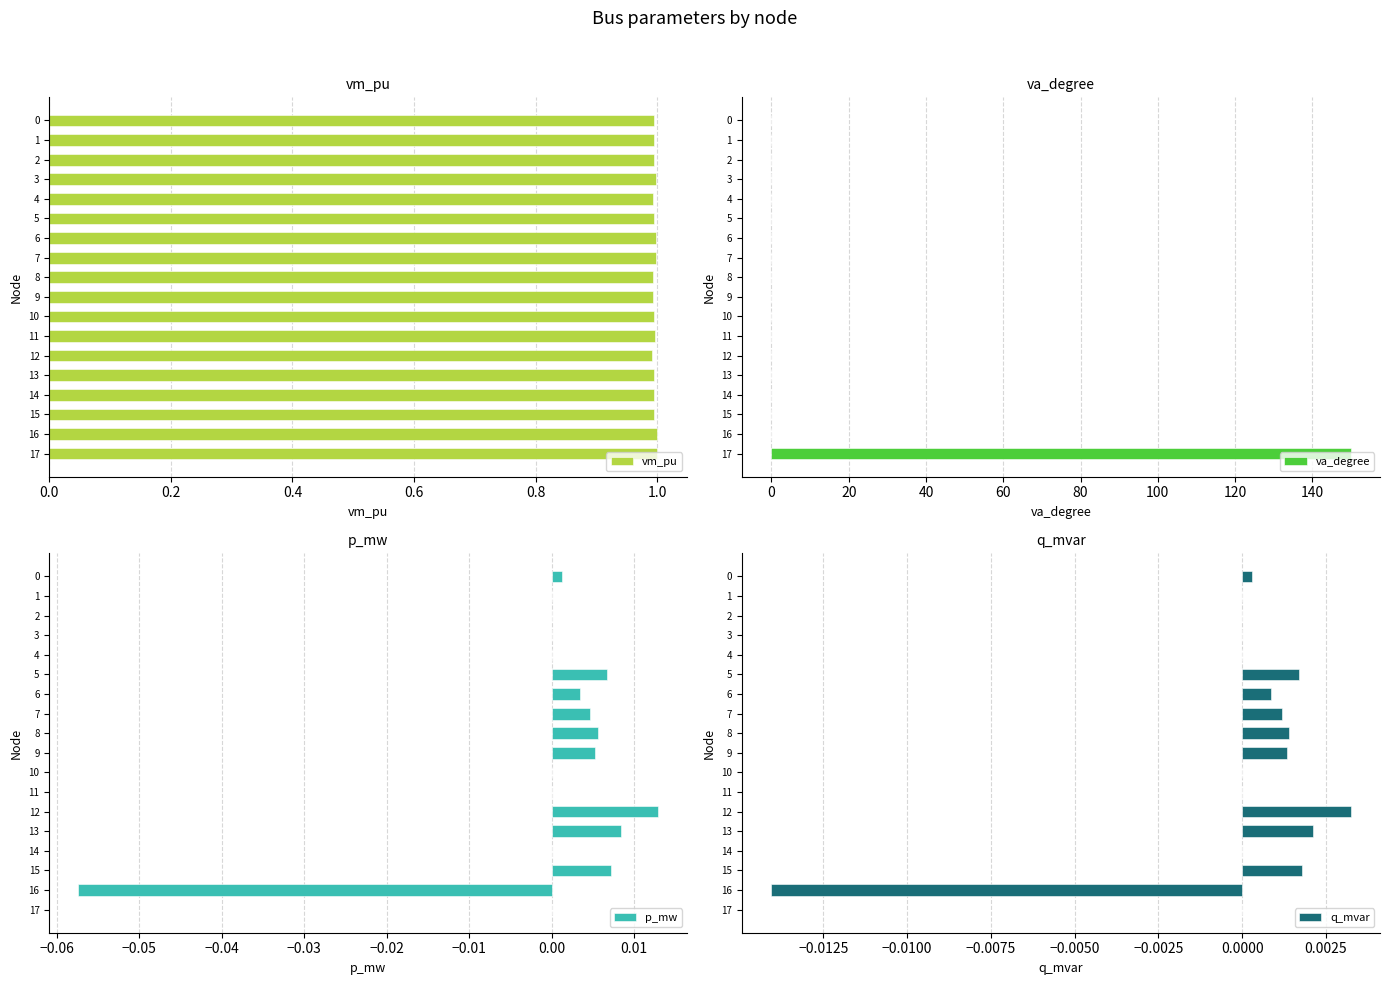

Reading right to left, transcribe all the data shown in this chart.

vm_pu: 1.0	1.0	1.0	1.0	1.0	1.0	1.0	1.0	1.0	1.0	1.0	1.0	1.0	1.0	1.0	1.0	1.0	1.0
va_degree: 150.0	0.0	-0.1	-0.1	-0.1	-0.2	-0.1	-0.1	-0.1	-0.1	-0.0	-0.0	-0.1	-0.1	-0.0	-0.1	-0.1	-0.1
p_mw: 0.0	-0.1	0.0	0.0	0.0	0.0	0.0	0.0	0.0	0.0	0.0	0.0	0.0	0.0	0.0	0.0	0.0	0.0
q_mvar: 0.0	-0.0	0.0	0.0	0.0	0.0	0.0	0.0	0.0	0.0	0.0	0.0	0.0	0.0	0.0	0.0	0.0	0.0